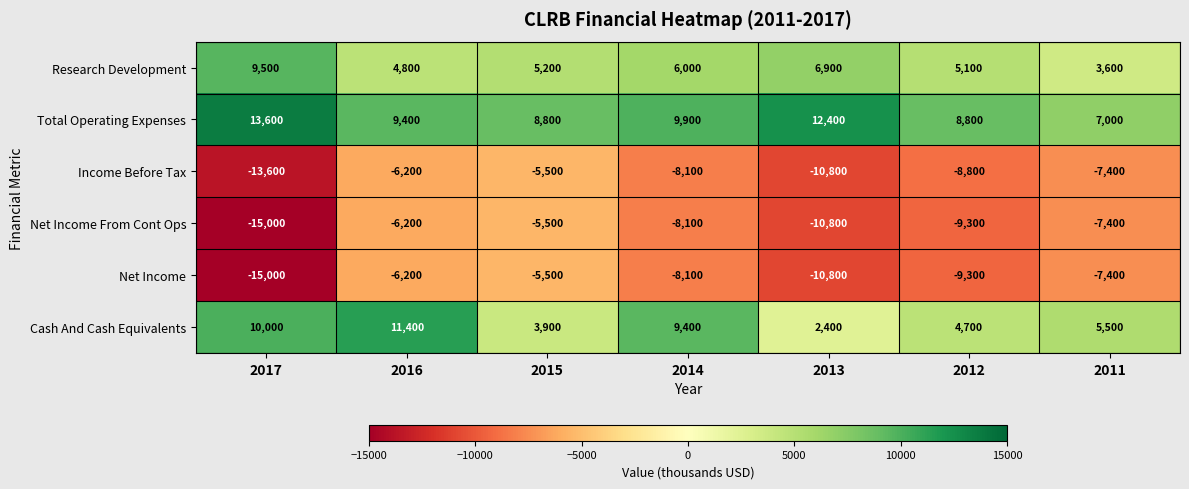

What is the difference between the second highest and minimum values in the Total Operating Expenses series?

5400